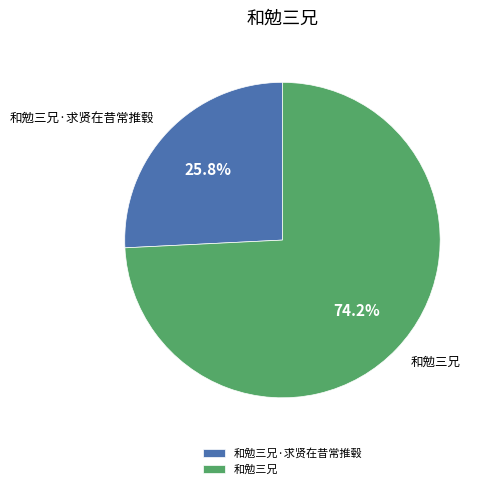

To the nearest percent, what percentage of the pie is 和勉三兄?

74%